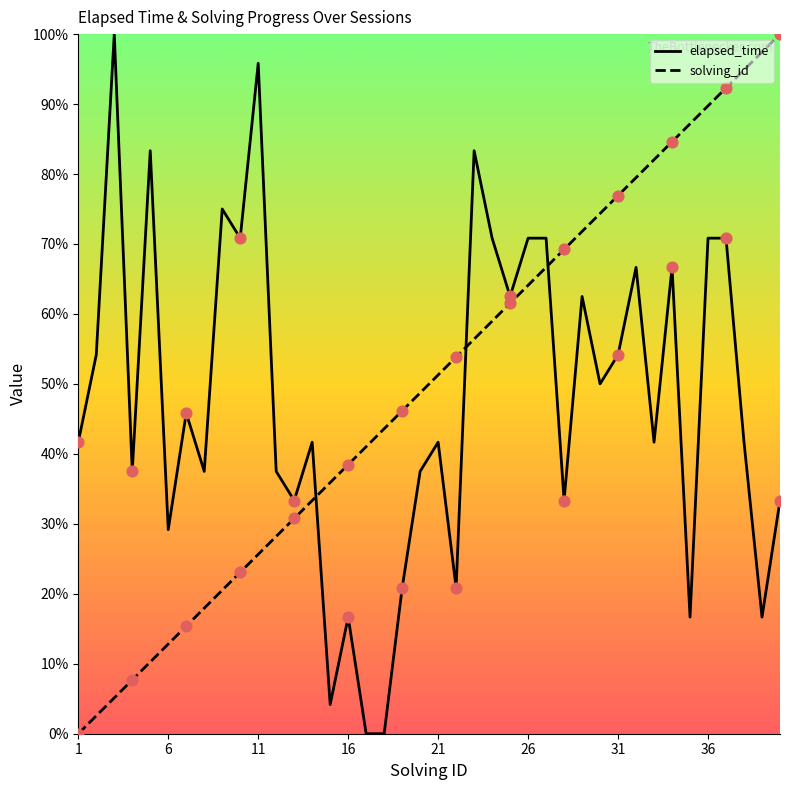

Which series contains the highest Y value?

elapsed_time